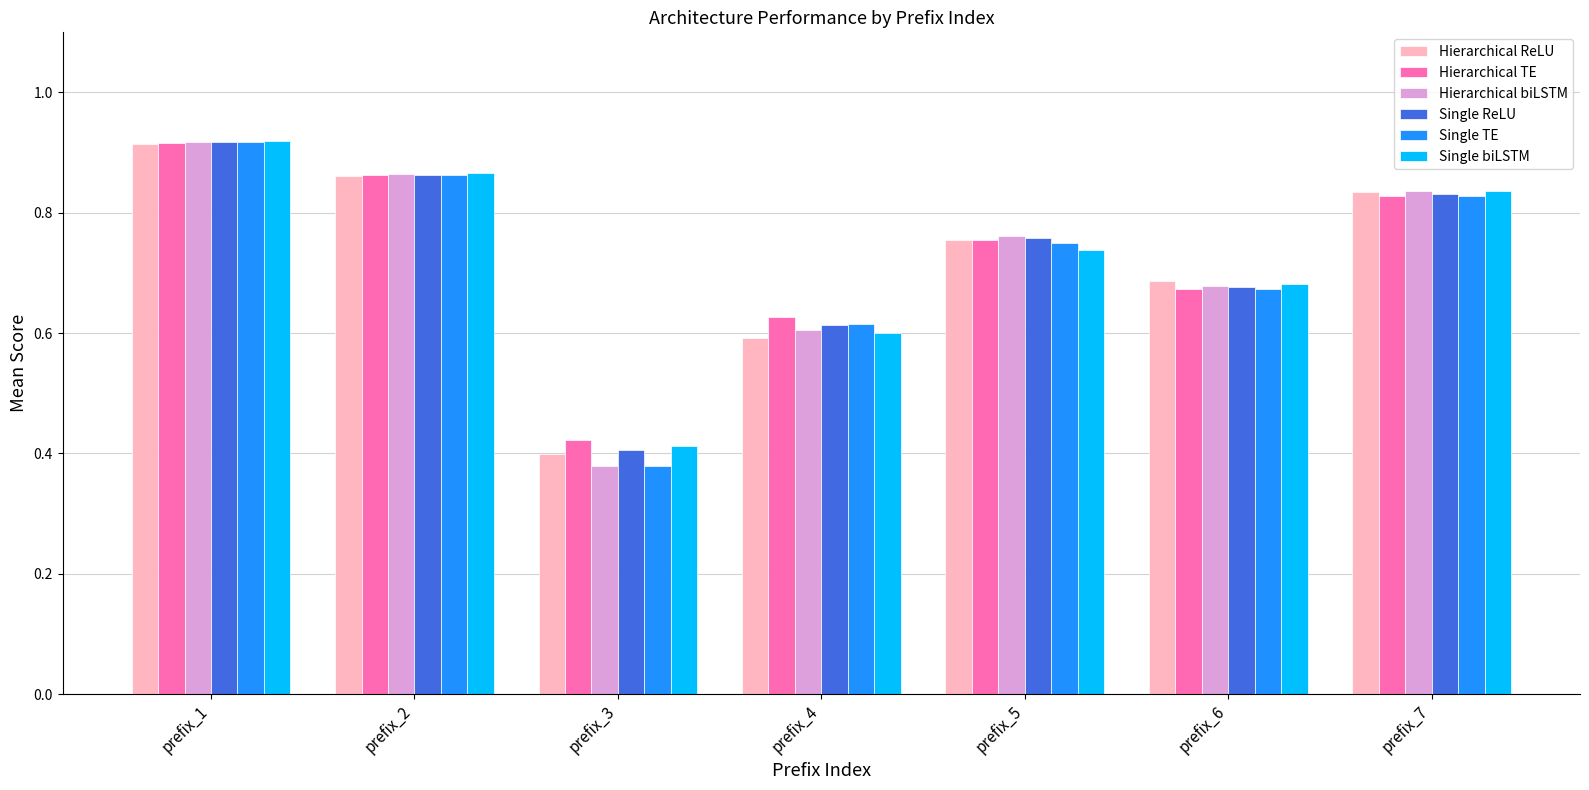

The Hierarchical TE series shows 0.4 at prefix_1. True or false?

False